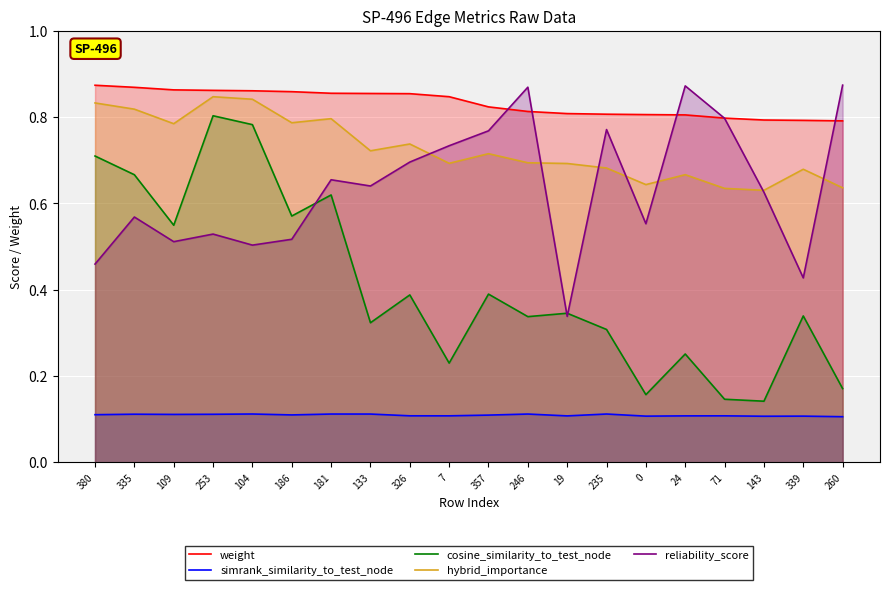

What are all the series names shown in the legend?

weight, simrank_similarity_to_test_node, cosine_similarity_to_test_node, hybrid_importance, reliability_score